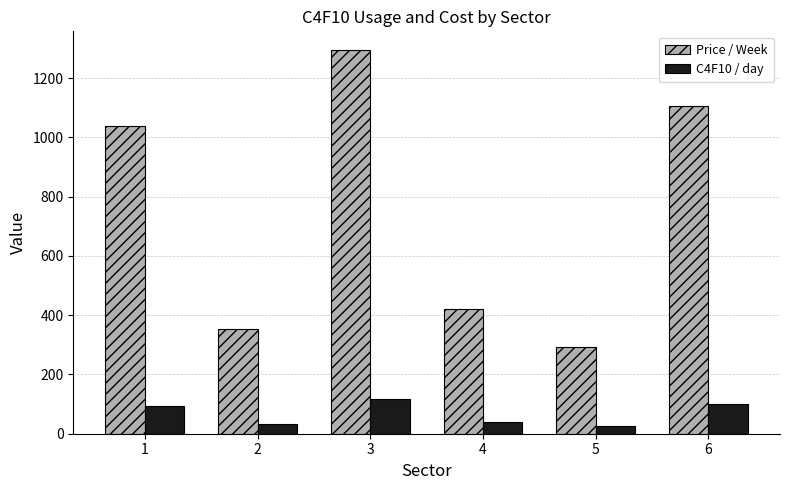

What is the difference between the C4F10 / day values at 2 and 1?

63.0